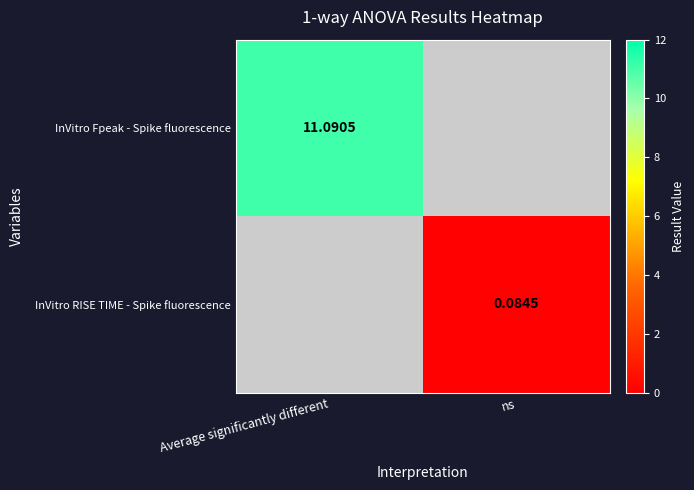

How many values in InVitro RISE TIME - Spike fluorescence are above zero?

1